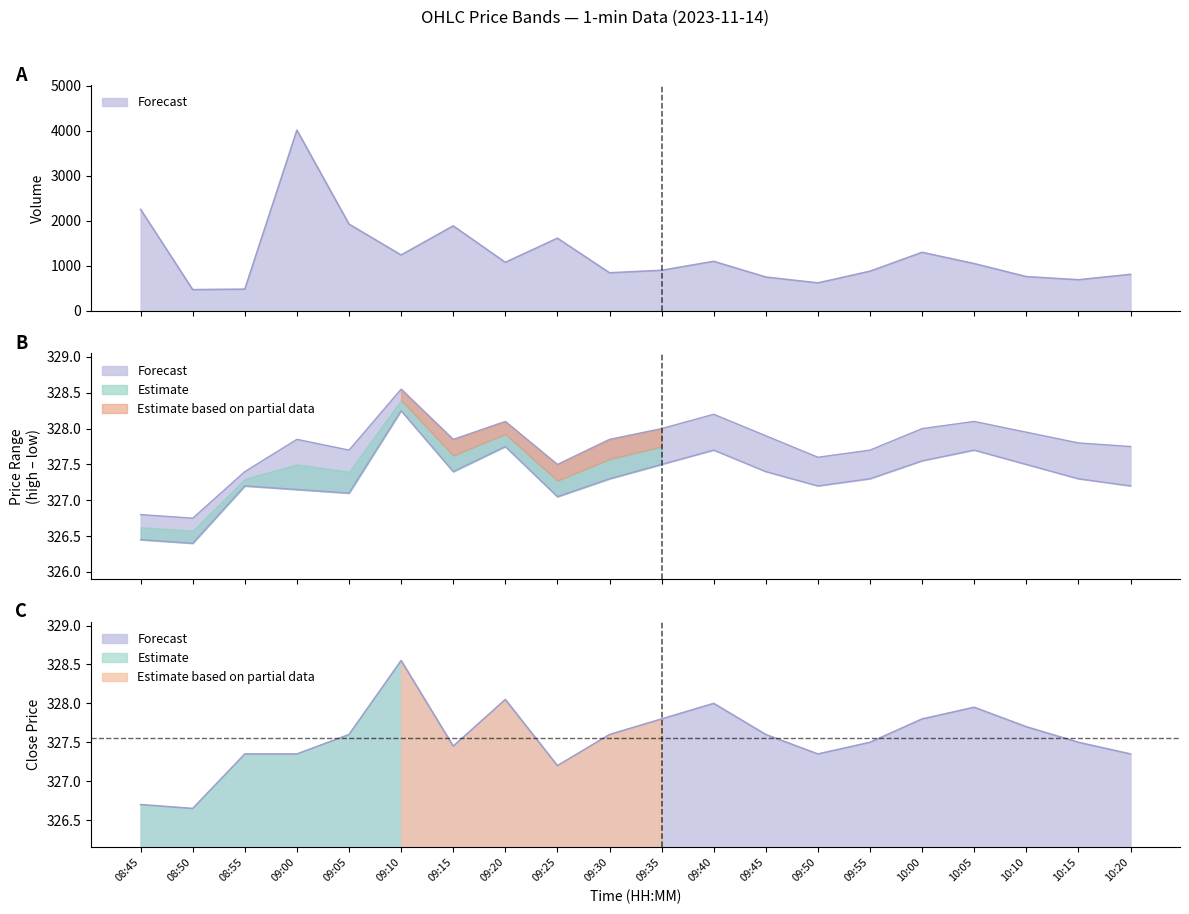

What is the total value across all series at 09:40?

983.9